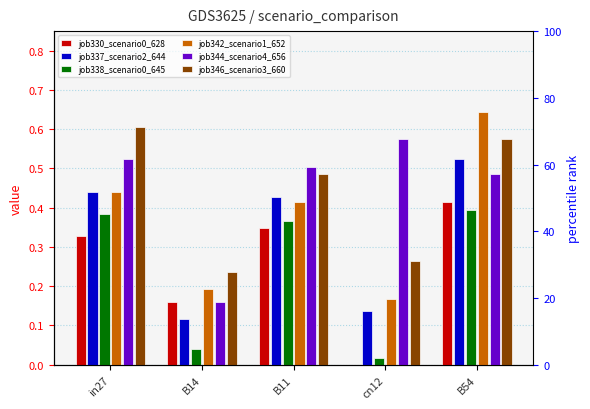

Which series has the largest total across all categories?

job344_scenario4_656